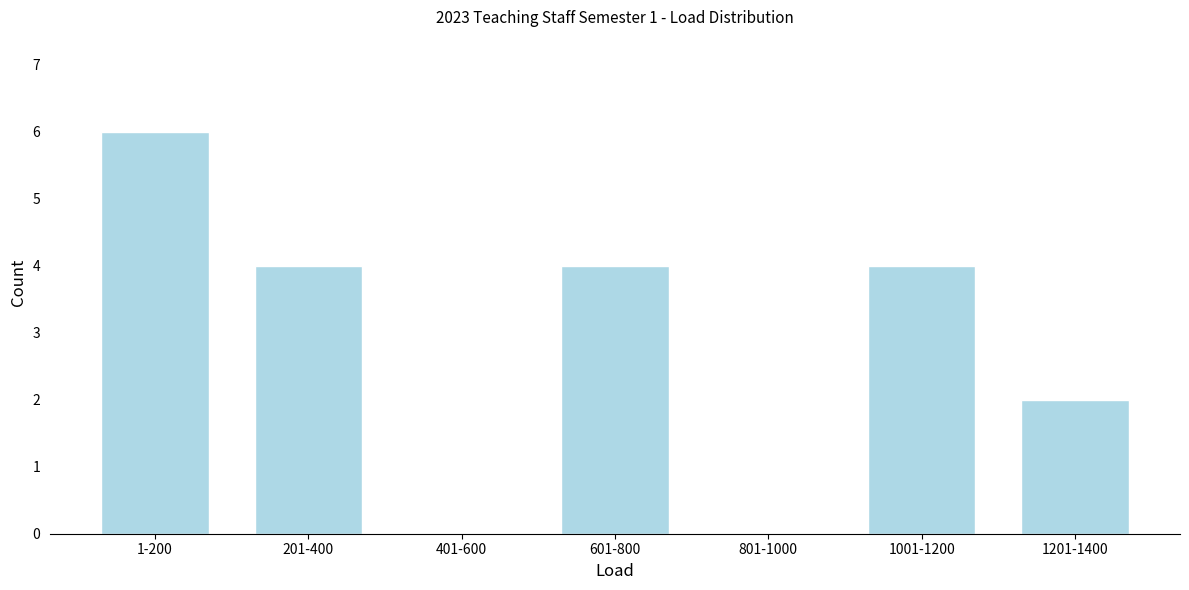

Reading left to right, transcribe all the data shown in this chart.

1-200=6	201-400=4	401-600=0	601-800=4	801-1000=0	1001-1200=4	1201-1400=2